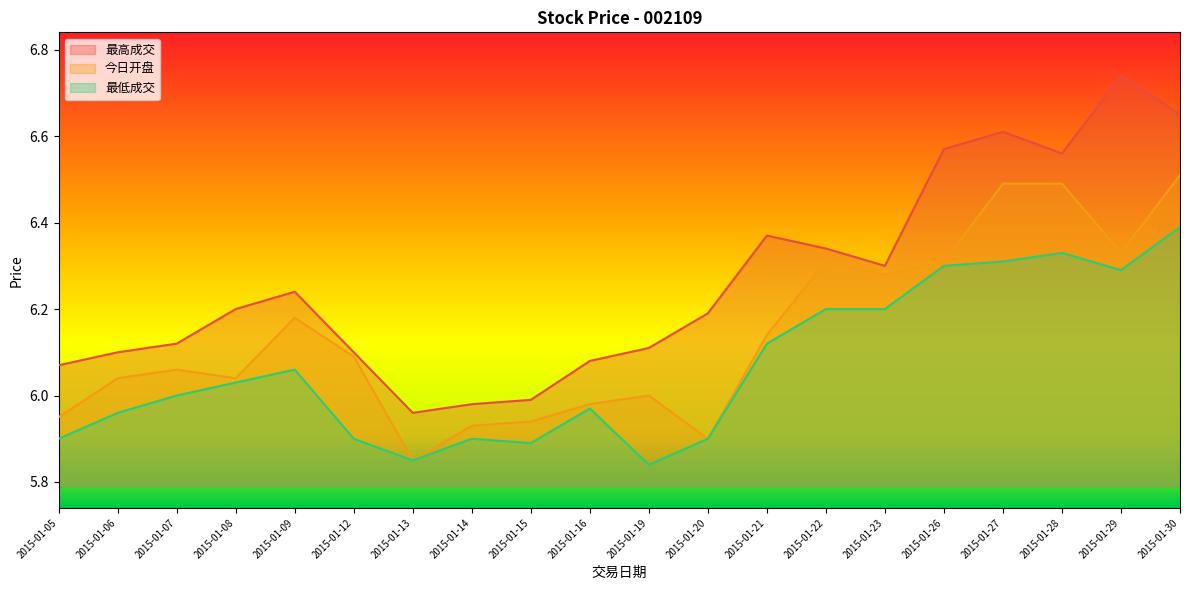

What is the sum of all 最低成交 values?

121.3